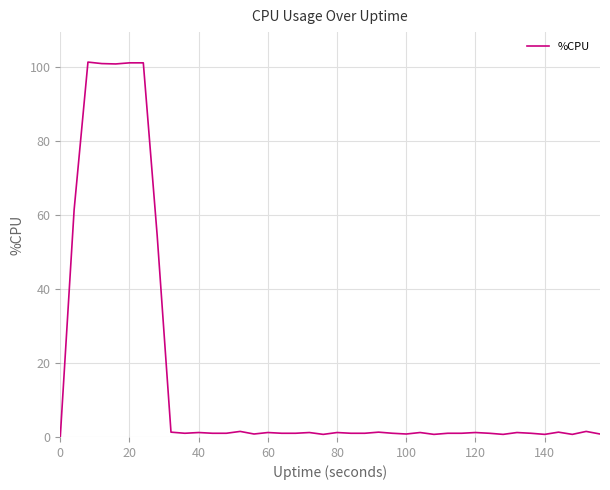

What is the greatest value displayed?

101.2